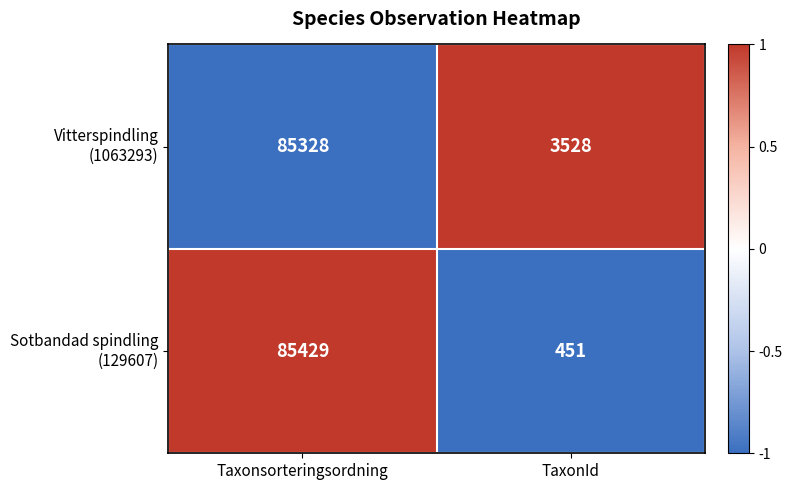

What is the difference between the highest and lowest values at Taxonsorteringsordning?

101